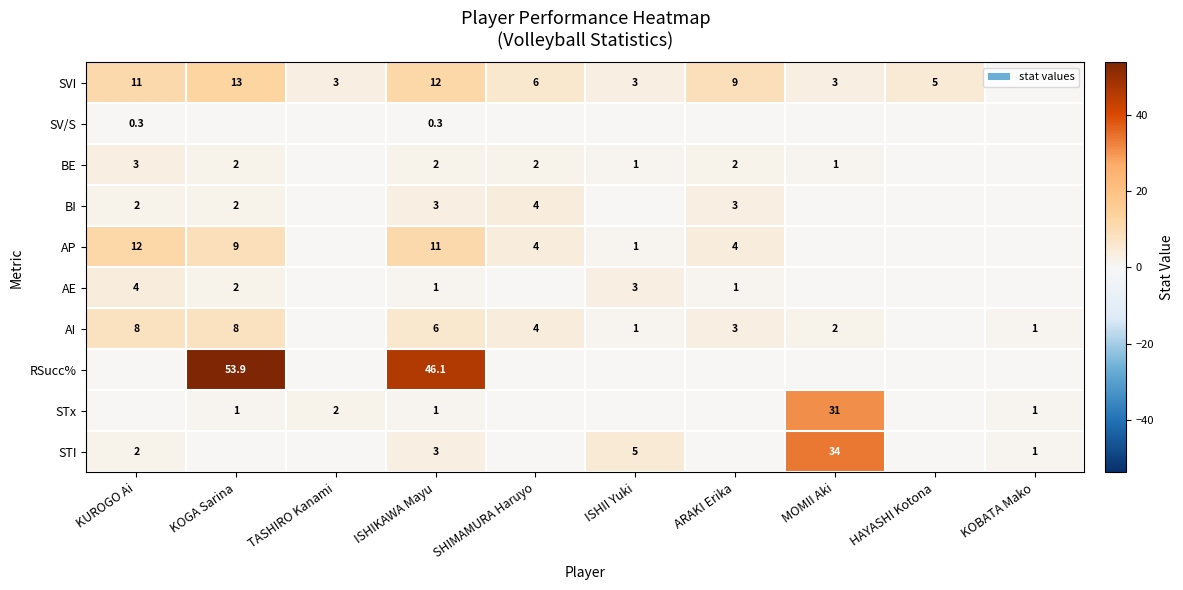

What is the difference between the highest and lowest values at ISHIKAWA Mayu?

45.8